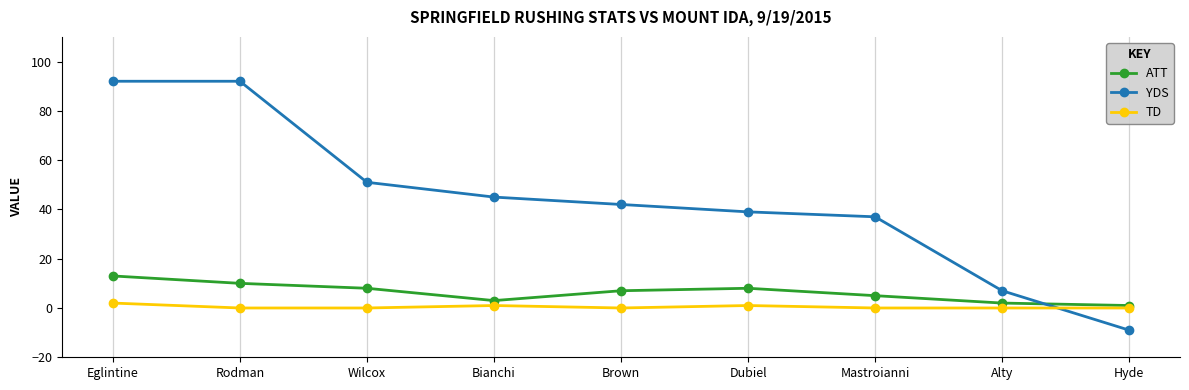

How many values in YDS are below zero?

1